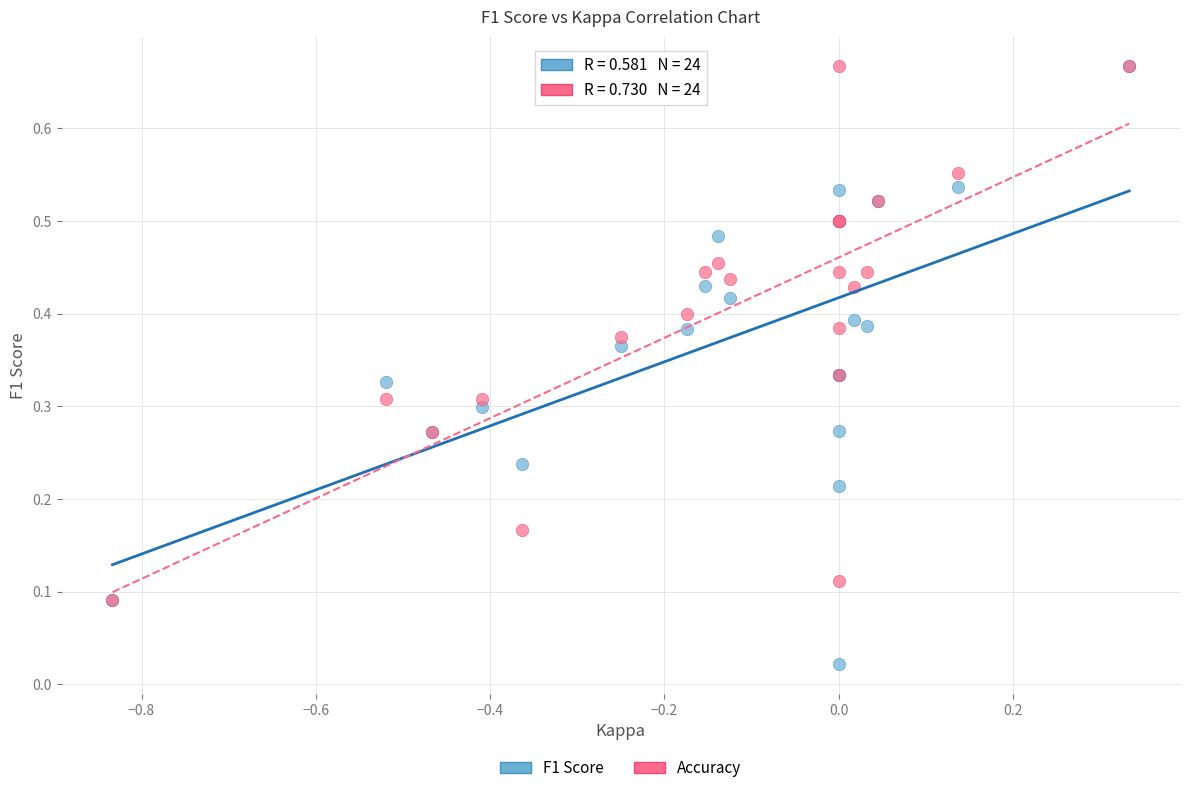

What are all the series names shown in the legend?

F1 Score, Accuracy